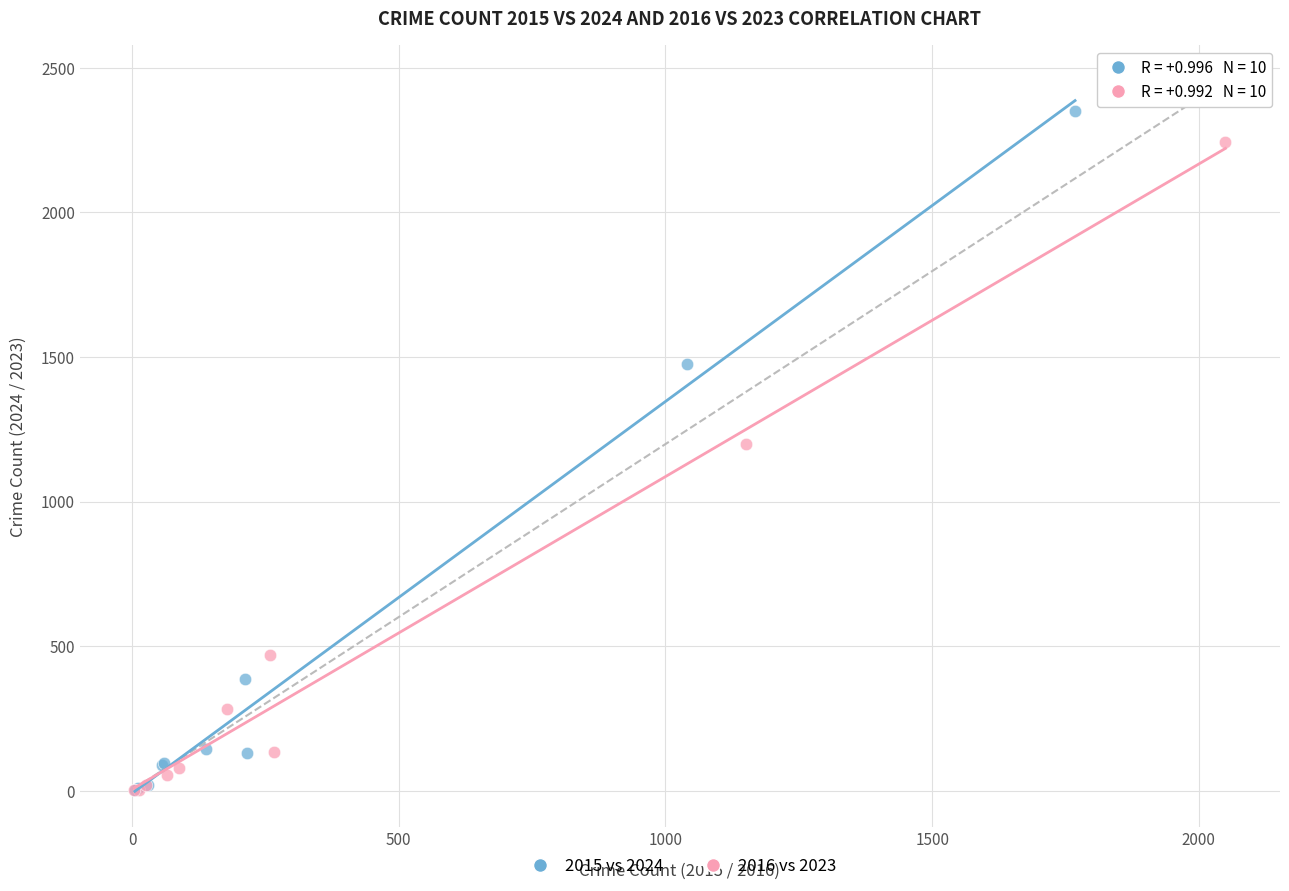

Which series contains the highest Y value?

2015 vs 2024